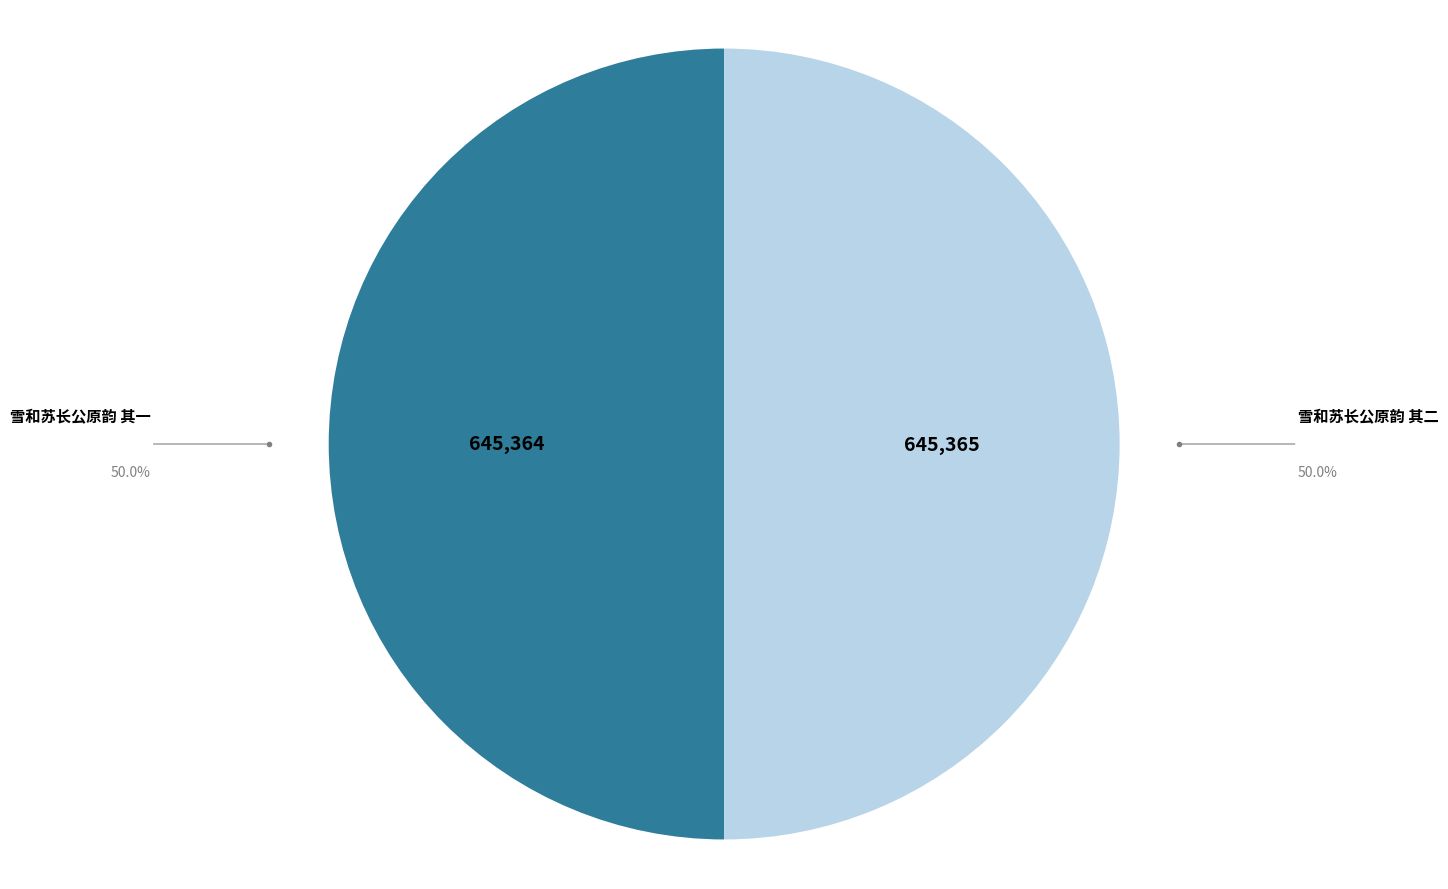

What is the ratio of the value at 雪和苏长公原韵 其二 to the value at 雪和苏长公原韵 其一?

1.0